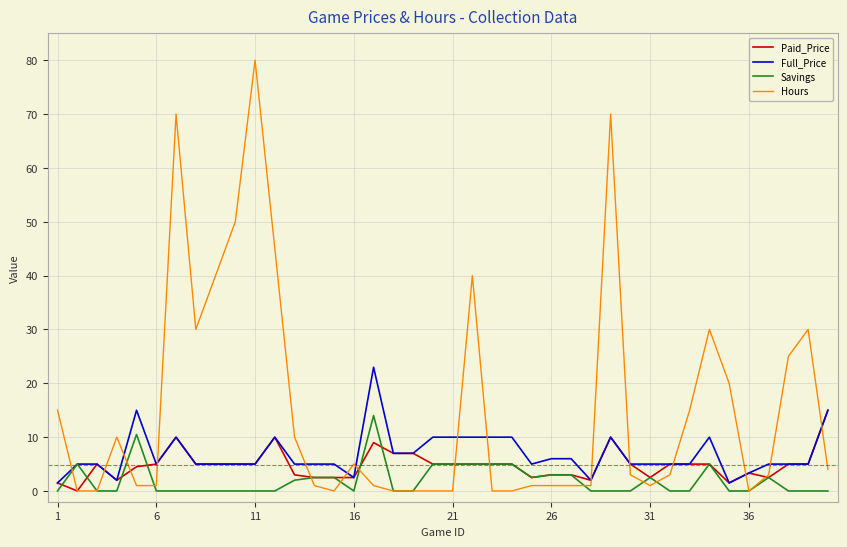

After their last crossing, which series has the higher values: Full_Price or Hours?

Full_Price